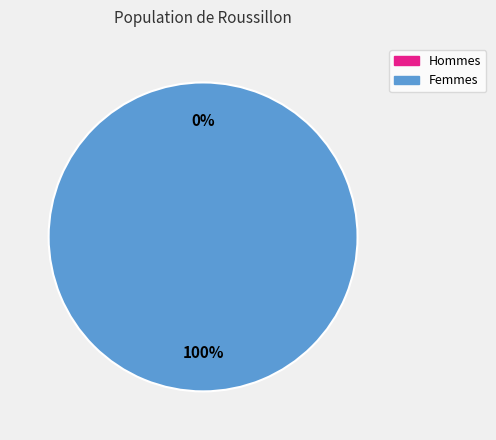

To the nearest percent, what is the average slice percentage?

50%